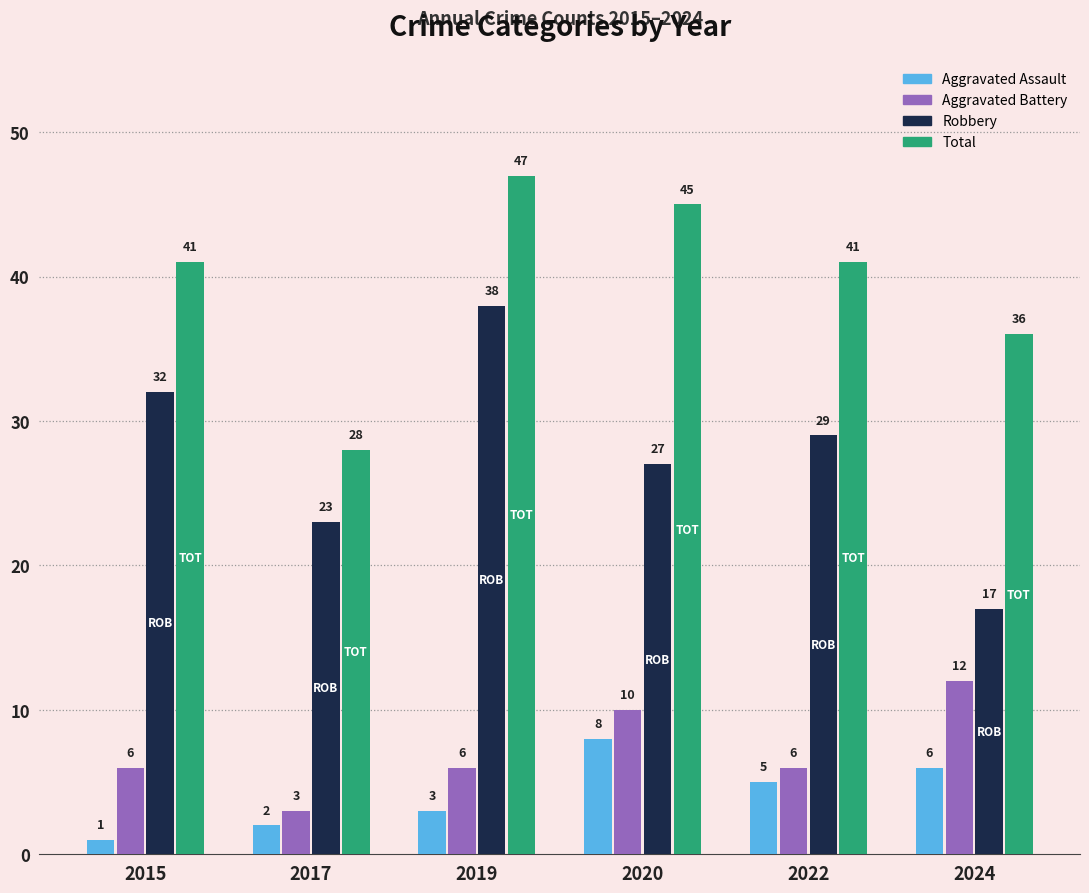

Reading left to right, list all the values displayed in this chart.

Aggravated Assault: 2015=1	2017=2	2019=3	2020=8	2022=5	2024=6
Aggravated Battery: 2015=6	2017=3	2019=6	2020=10	2022=6	2024=12
Robbery: 2015=32	2017=23	2019=38	2020=27	2022=29	2024=17
Total: 2015=41	2017=28	2019=47	2020=45	2022=41	2024=36